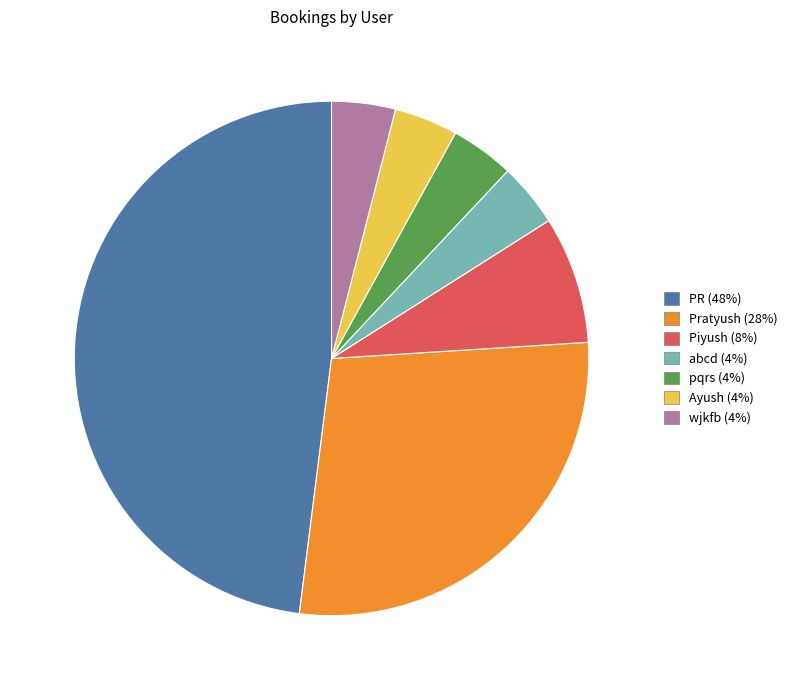

Is the sum of wjkfb and PR greater than half?

Yes